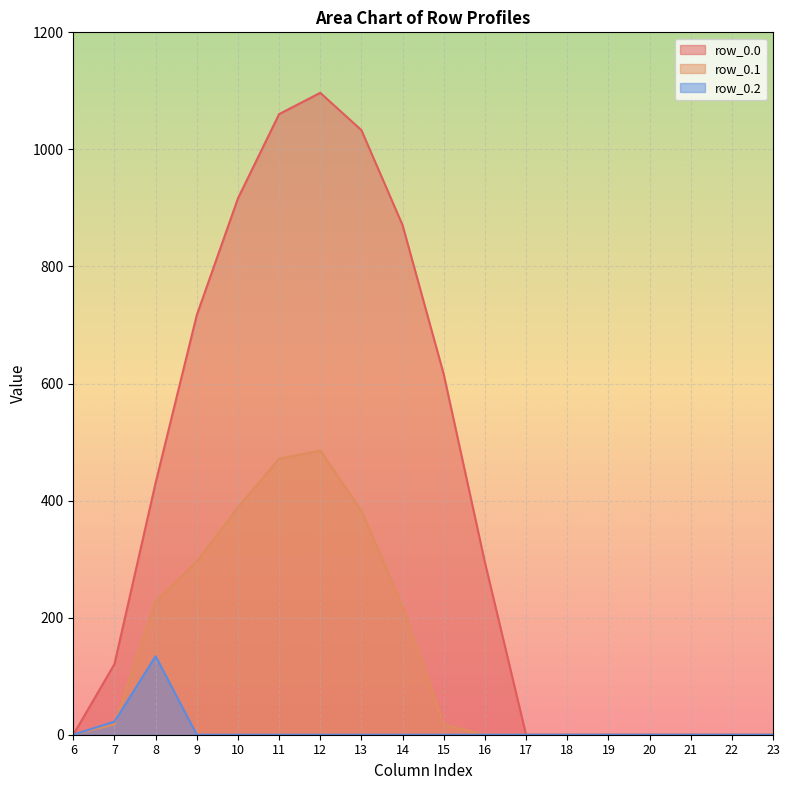

Does the chart display data point markers on the line(s)?

No